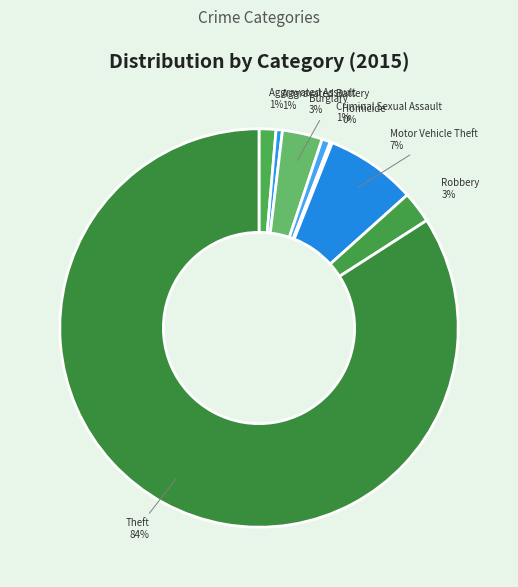

Between Criminal Sexual Assault and Motor Vehicle Theft, which is larger?

Motor Vehicle Theft